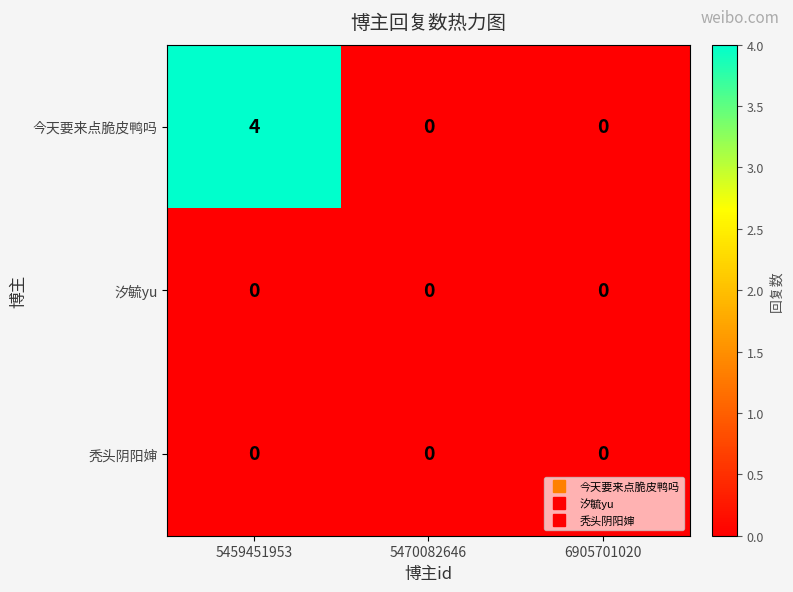

At how many categories does at least one series exceed 2?

1